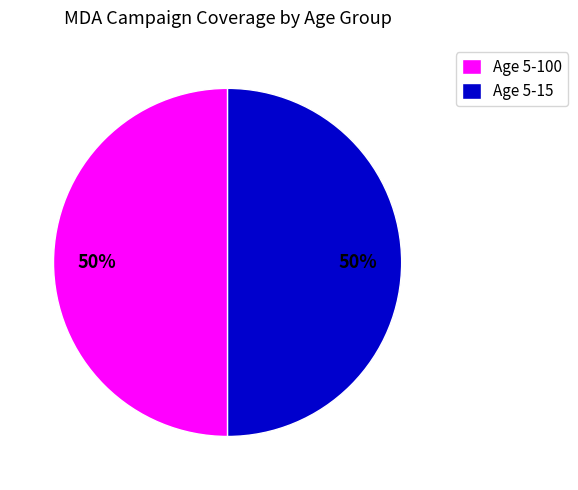

To the nearest percent, what percentage of the pie is Age 5-100?

50%